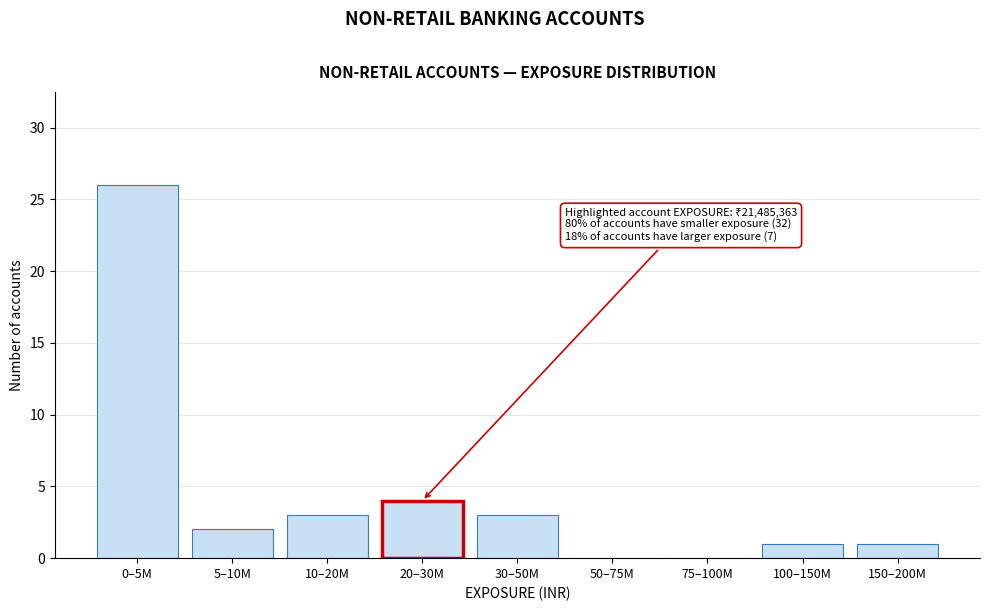

Reading left to right, transcribe all the data shown in this chart.

0–5M=26	5–10M=2	10–20M=3	20–30M=4	30–50M=3	50–75M=0	75–100M=0	100–150M=1	150–200M=1